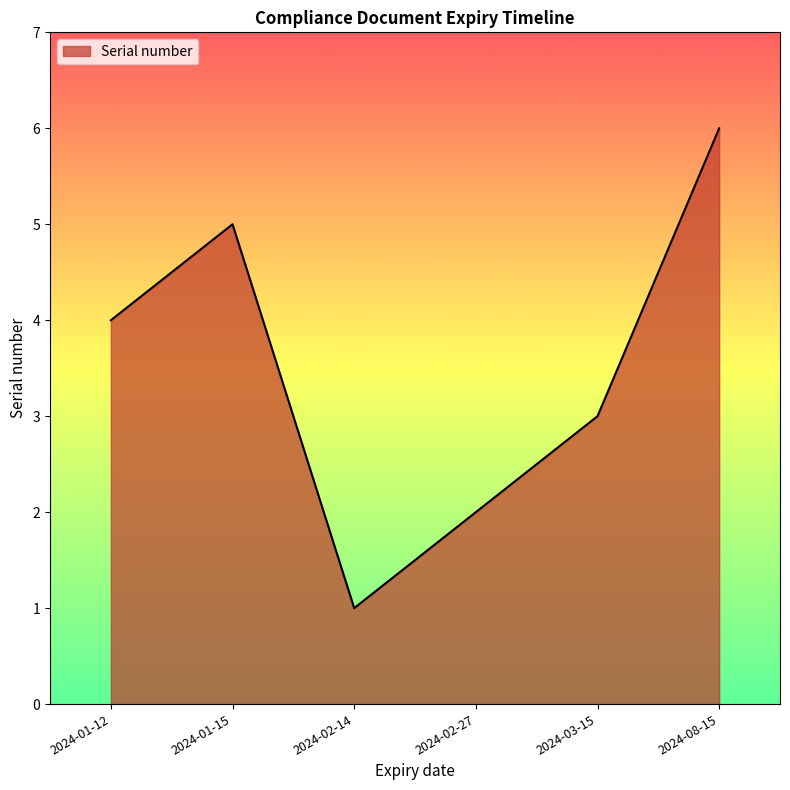

Is it true that the value at 2024-03-15 is 3?

True